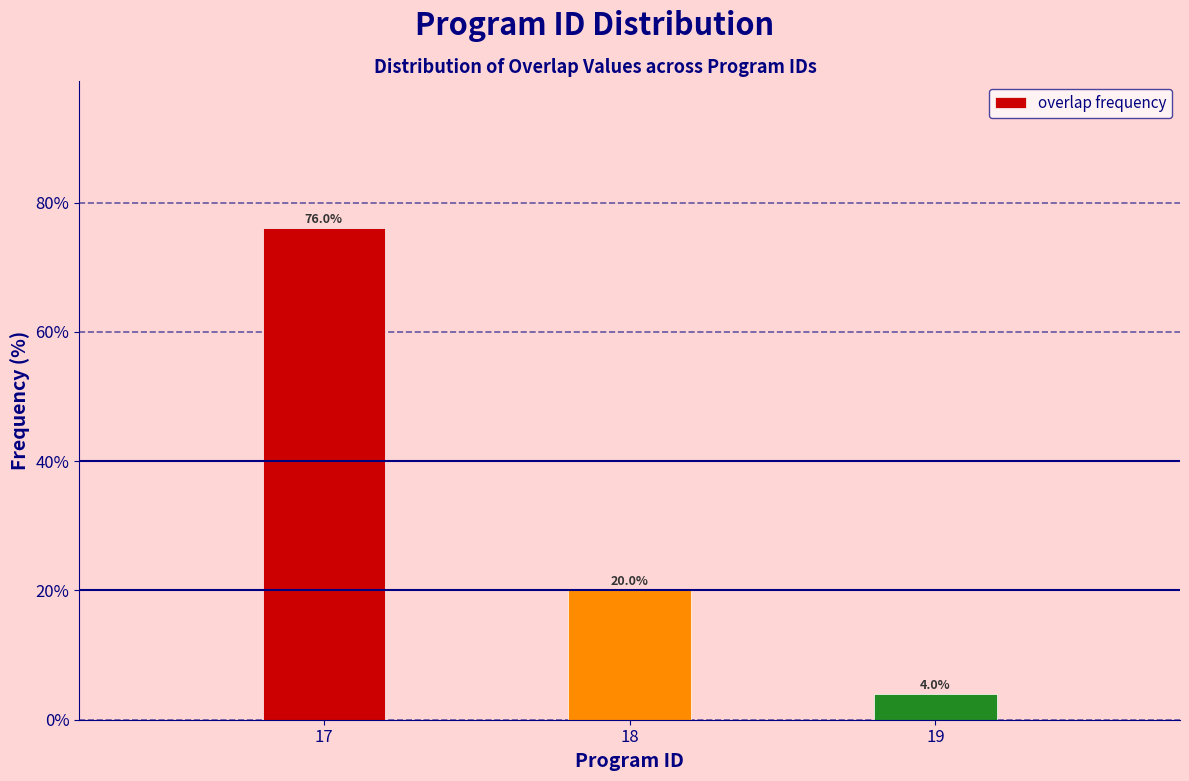

Reading left to right, transcribe all the data shown in this chart.

17=76	18=20	19=4